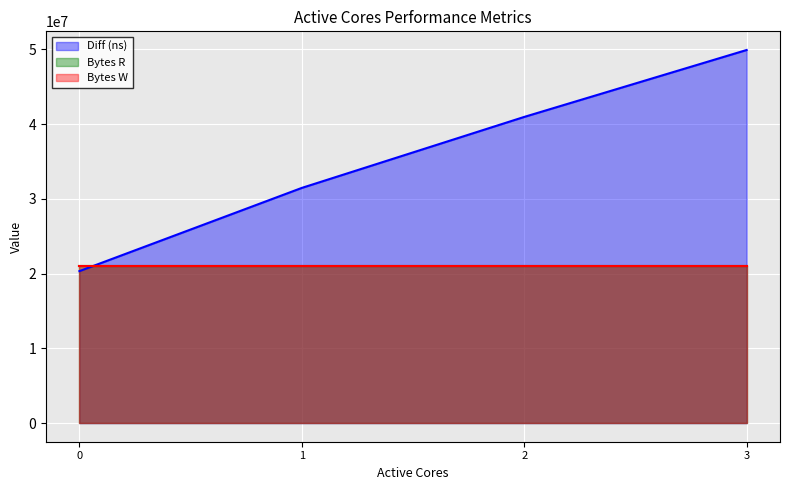

The value of Bytes W at 2 is 28967255. True or false?

False